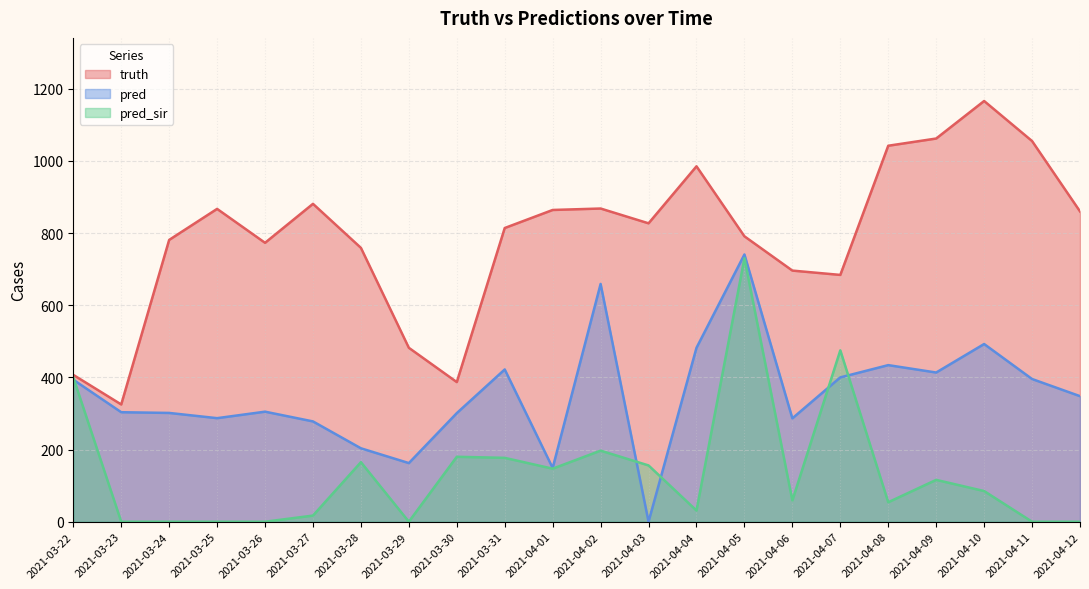

Where is the first local maximum for pred_sir?

2021-03-28